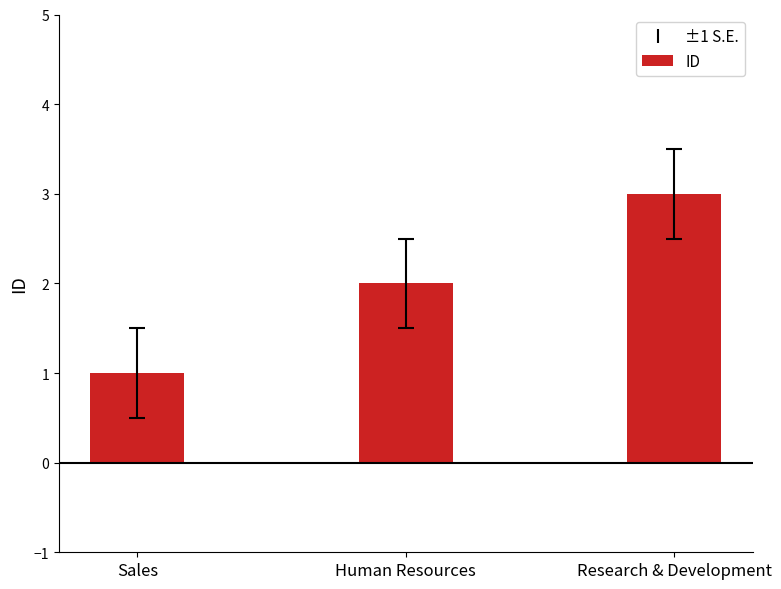

List the labels in order of value, largest first.

Research & Development, Human Resources, Sales